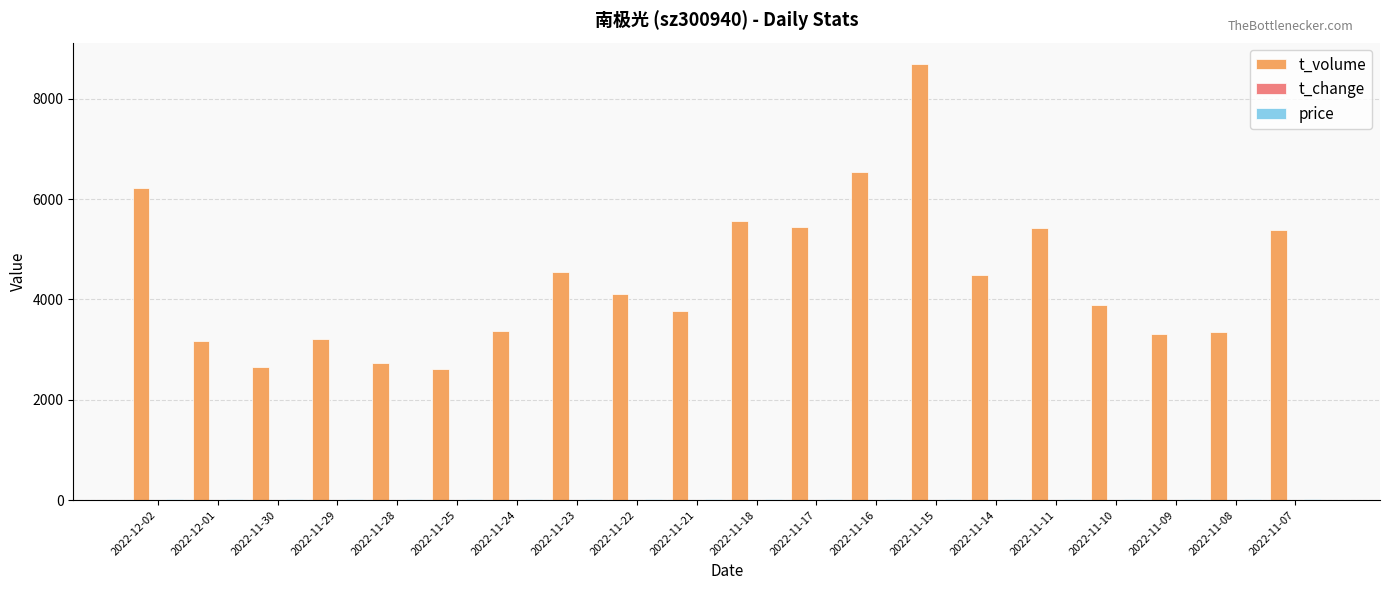

Which series changed the most between 2022-11-23 and 2022-11-07?

t_volume